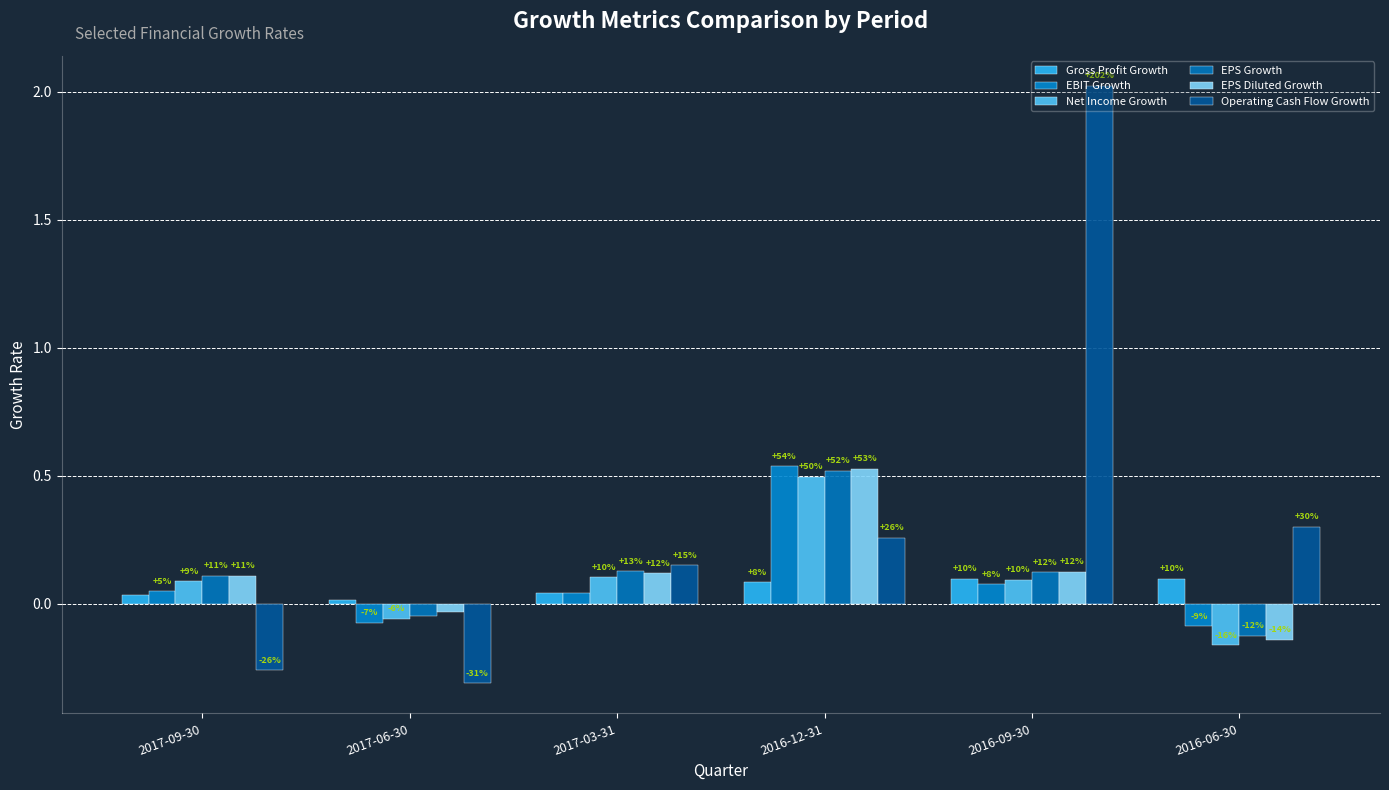

What is the average value of the Net Income Growth series?

0.1